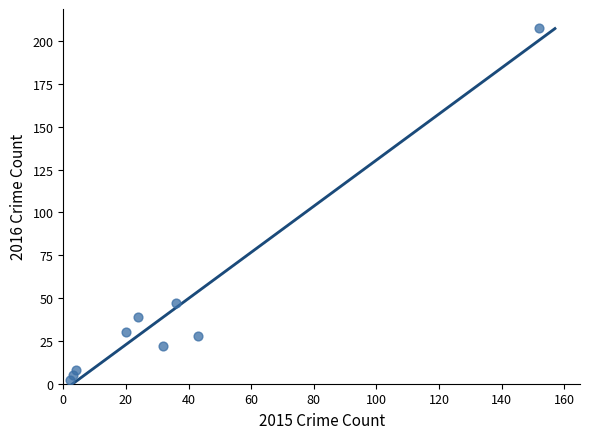

What Y value in the scatter plot is closest to 105?

47